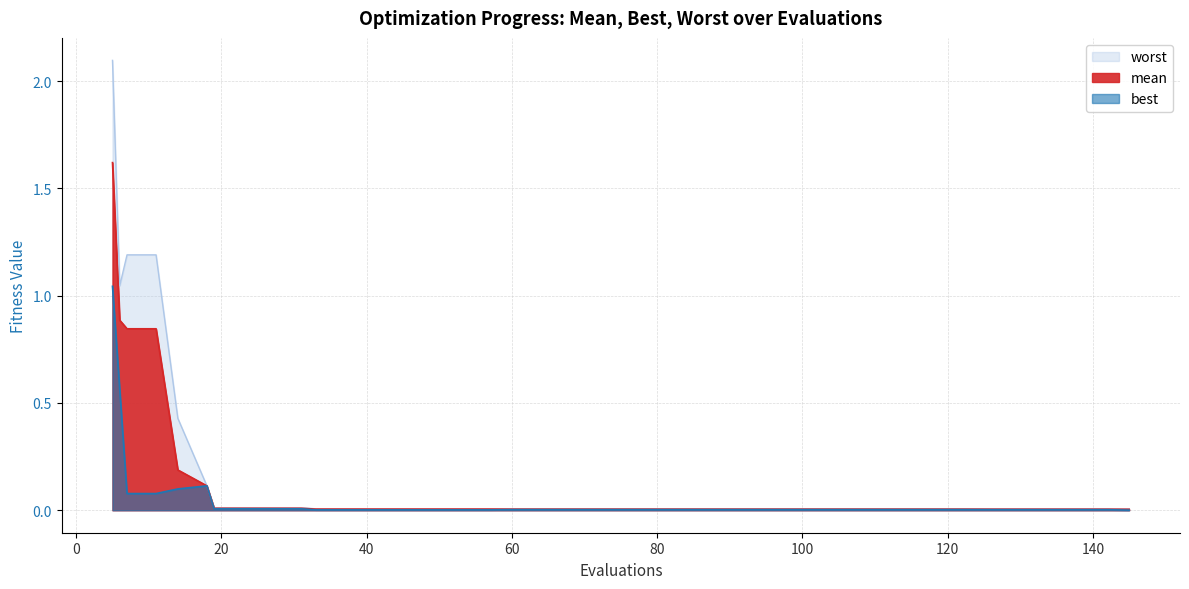

At how many categories does at least one series exceed 1?

4